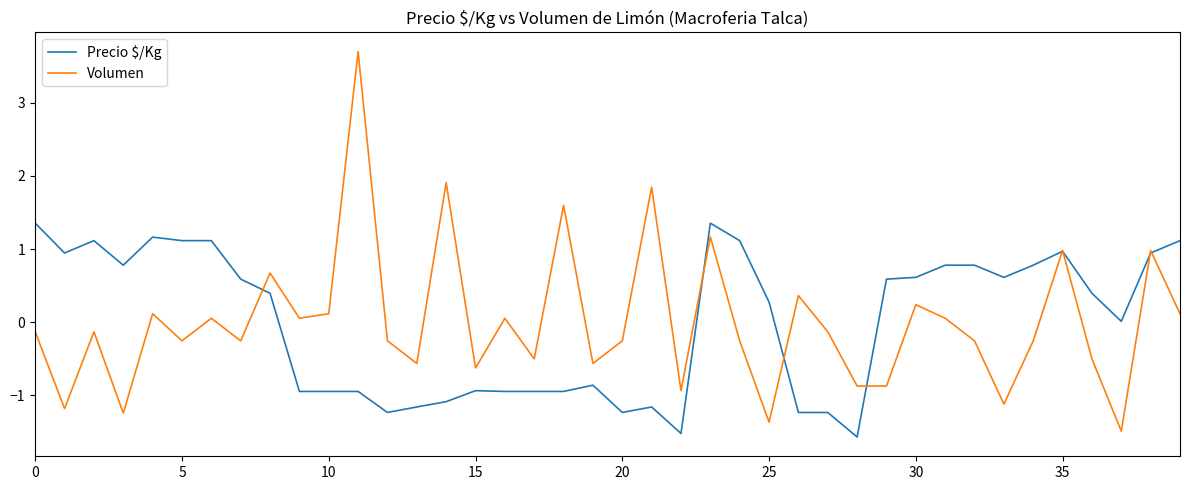

Rank the series by their maximum value, from highest to lowest.

Volumen, Precio $/Kg